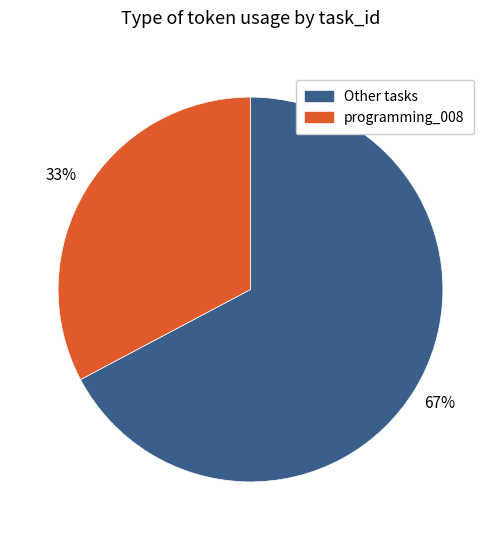

Which category accounts for the majority?

Other tasks